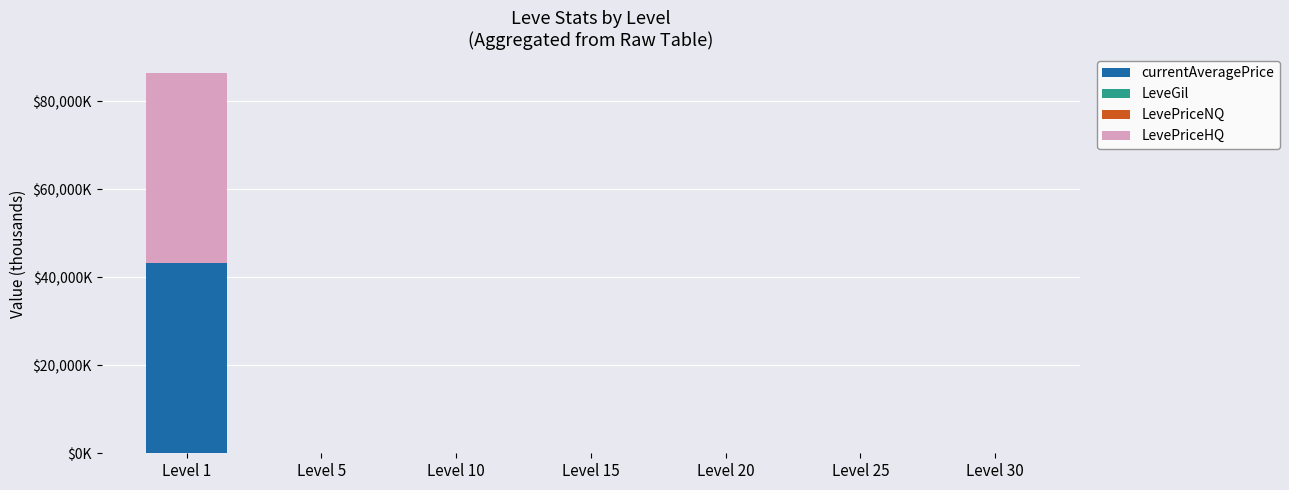

Does the chart contain stacked bars?

Yes